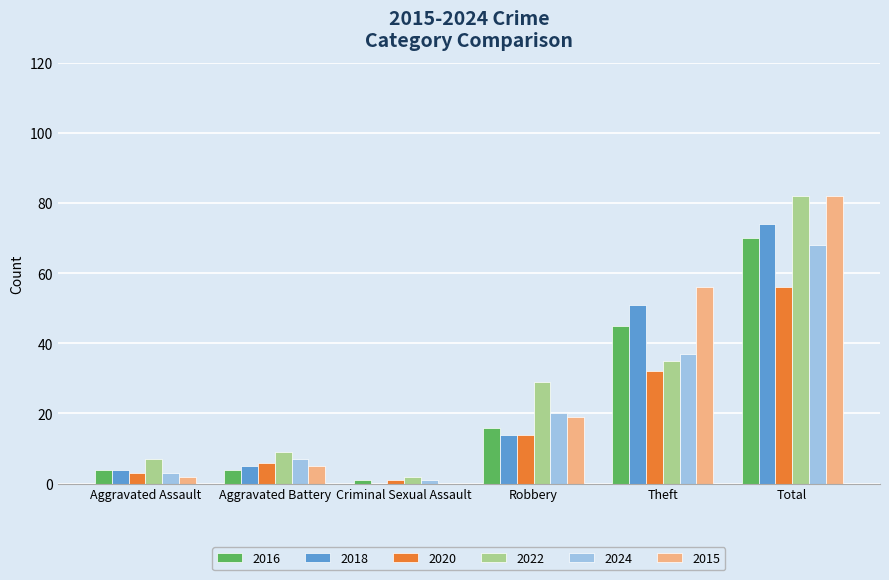

Reading left to right, transcribe all the data shown in this chart.

2016: 4	4	1	16	45	70
2018: 4	5	0	14	51	74
2020: 3	6	1	14	32	56
2022: 7	9	2	29	35	82
2024: 3	7	1	20	37	68
2015: 2	5	0	19	56	82